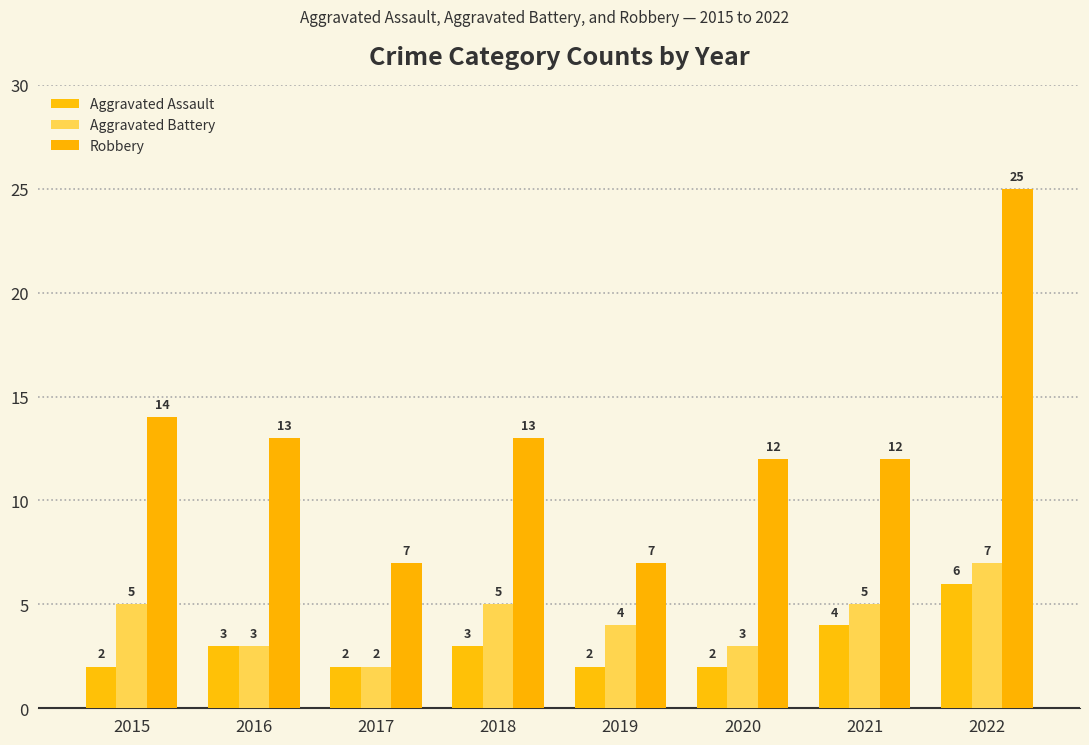

What is the maximum value shown in the chart?

25